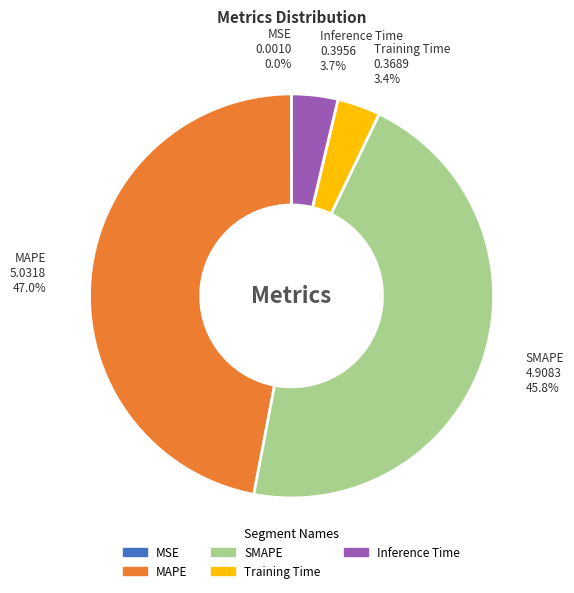

Is there a majority slice in this chart?

No